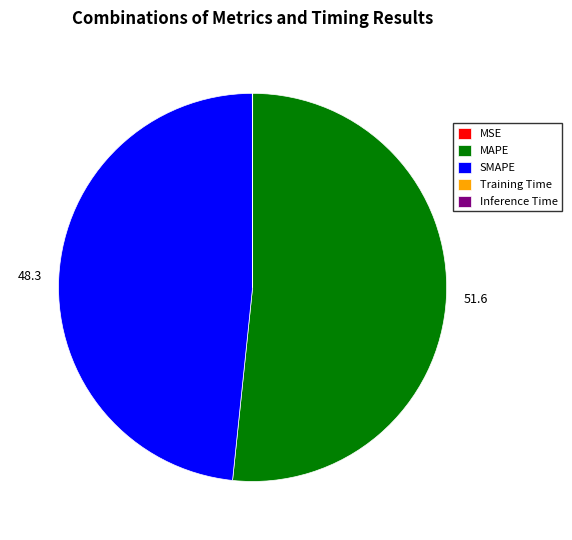

True or false: SMAPE accounts for 48% of the total.

True